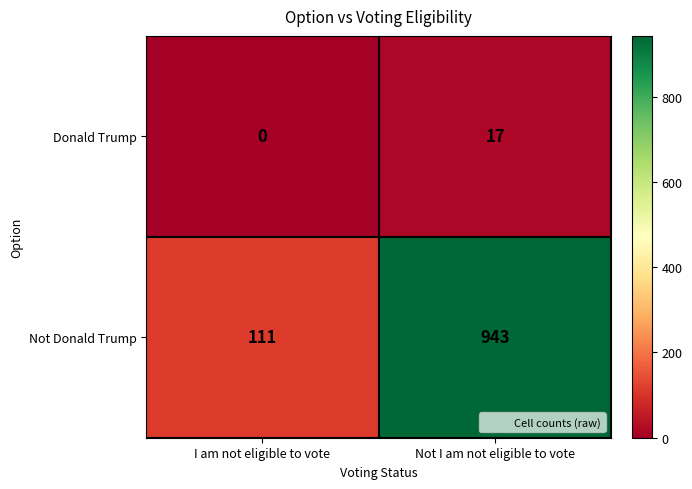

Which series changed the most between I am not eligible to vote and Not I am not eligible to vote?

Not Donald Trump